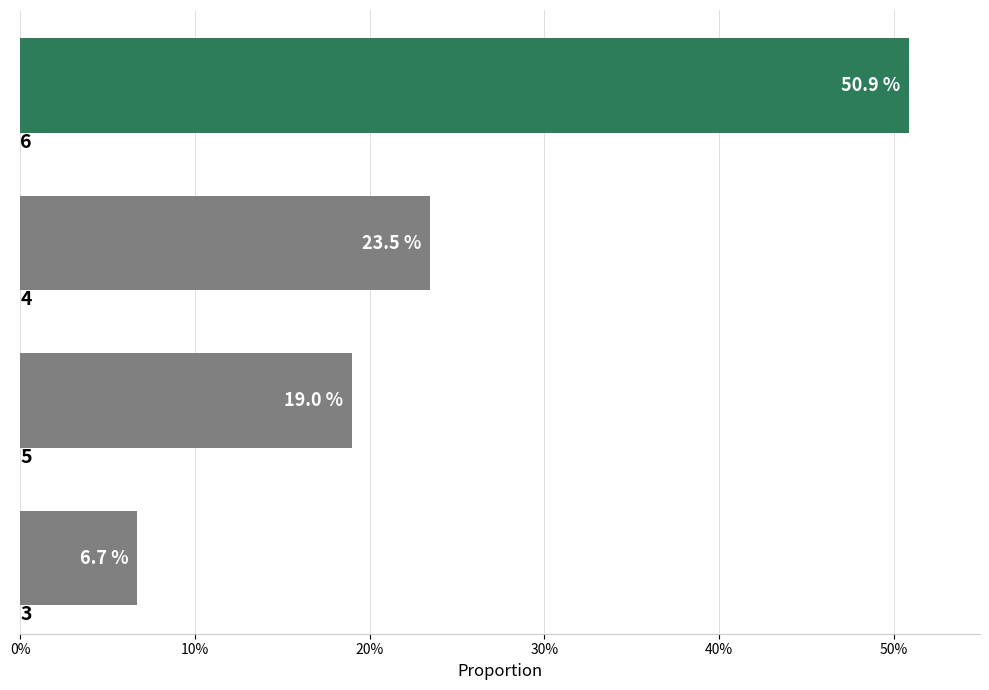

What is the average value?

25.0